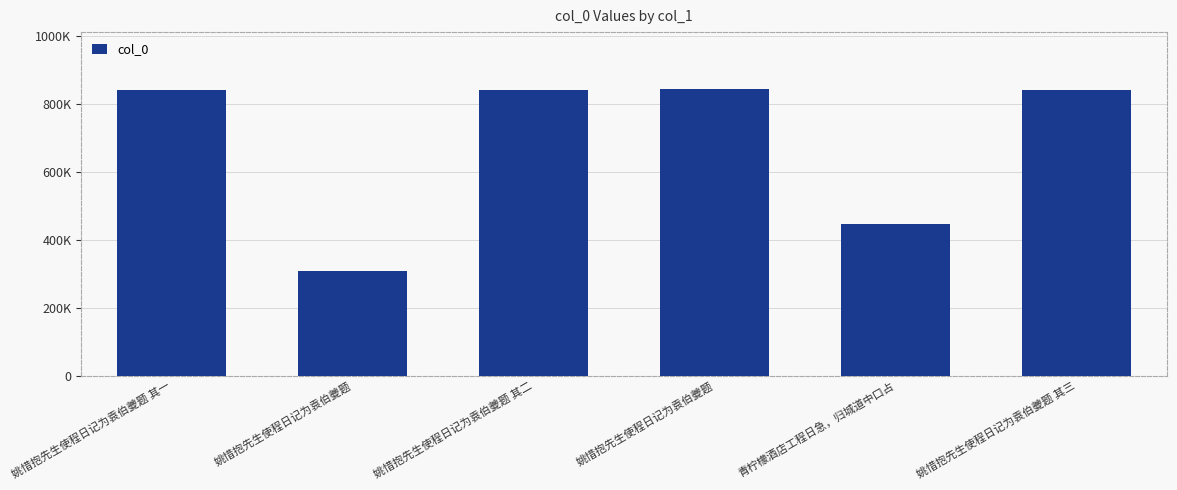

Does the chart contain any negative values?

No